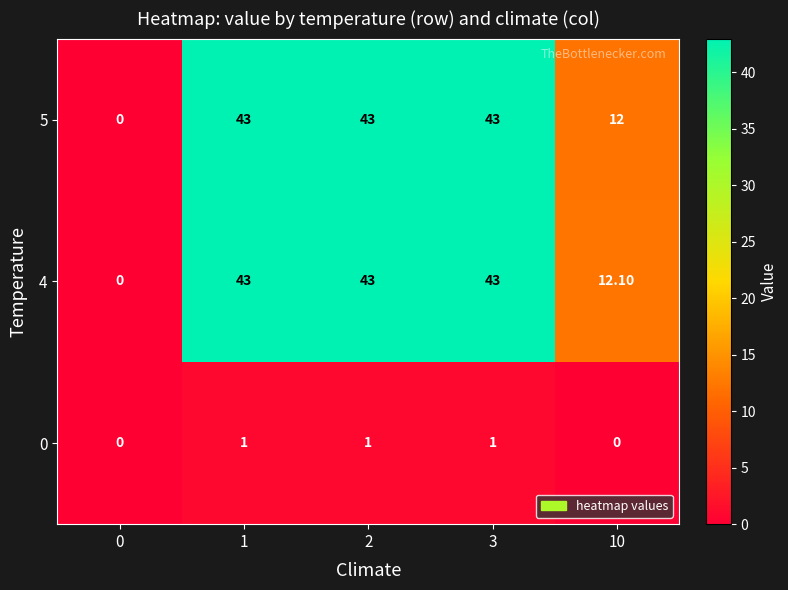

What is the total value across all series at 3?

87.0